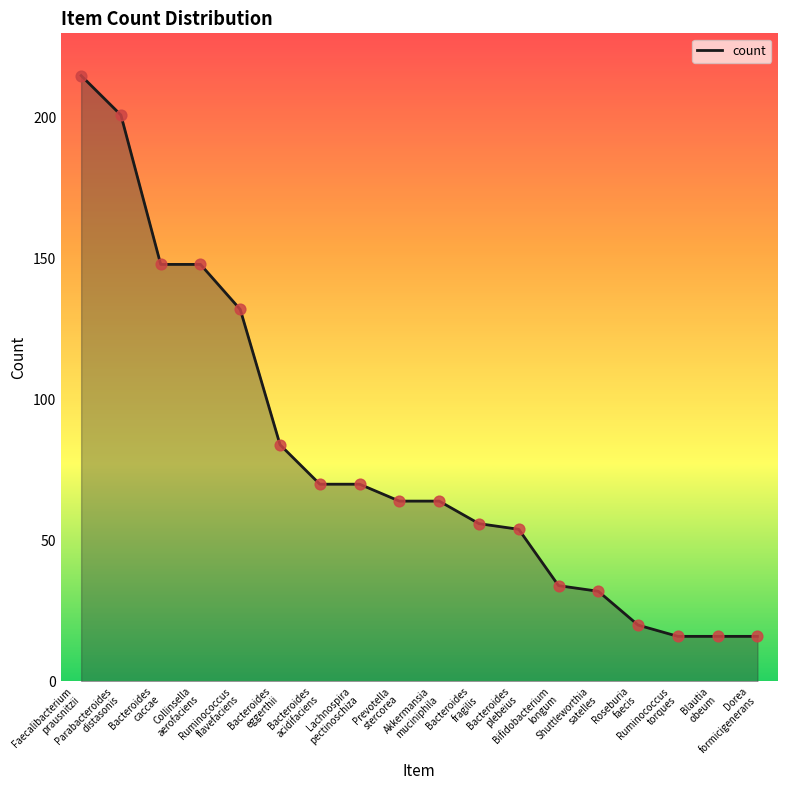

What is the change in value from Bacteroides
eggerthii to Bacteroides
acidifaciens?

-14